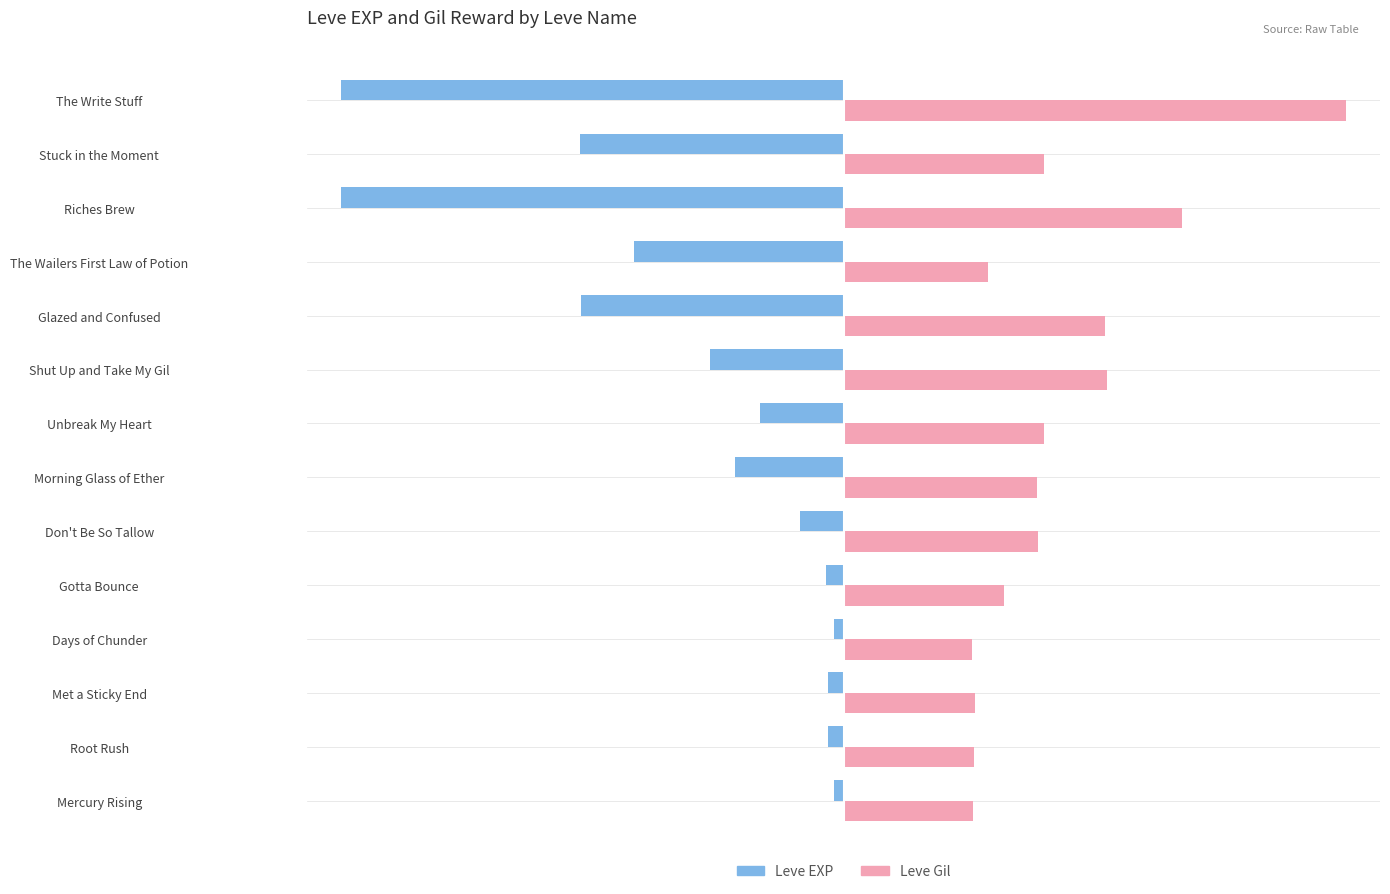

What are all the series names shown in the legend?

Leve EXP, Leve Gil